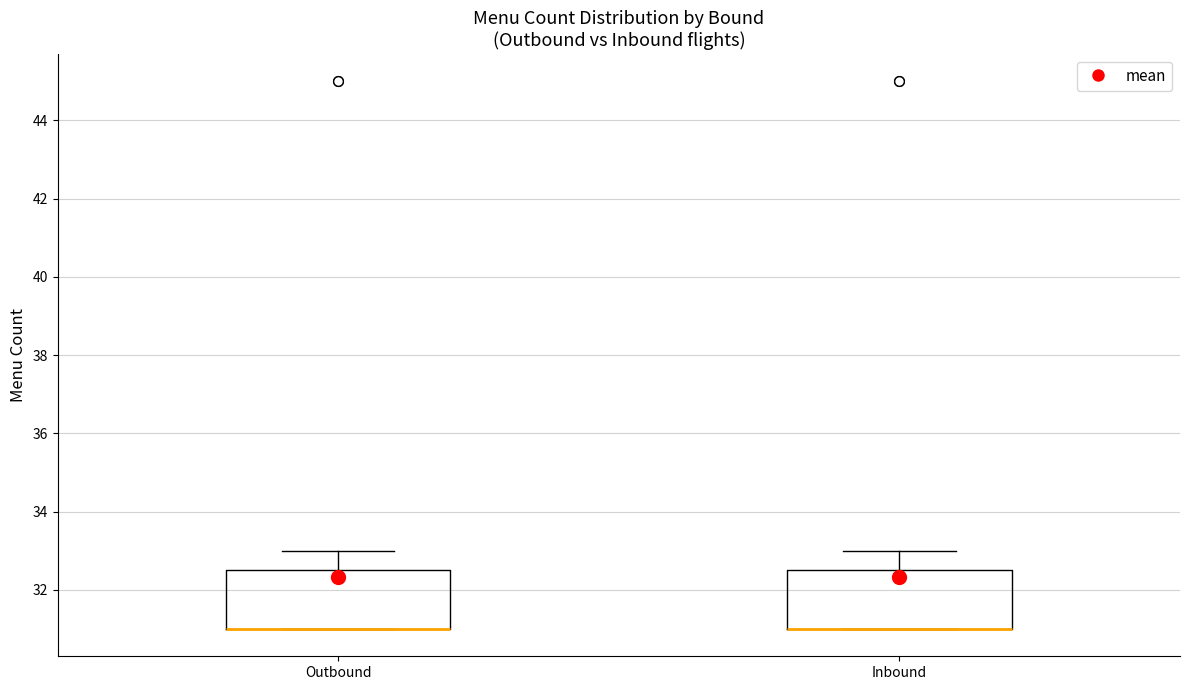

Reading left to right, transcribe this box plot: for each box, give where its median line is, the range the box spans, and where its two whiskers end, as read against the y-axis. The values are not printed on the chart, so give them approximately, as read against the axis.

Outbound: median 31.0 (drawn on the box's lower edge), box 31.0 to 32.6, whiskers 31.0 to 33.0
Inbound: median 31.0 (drawn on the box's lower edge), box 31.0 to 32.6, whiskers 31.0 to 33.0